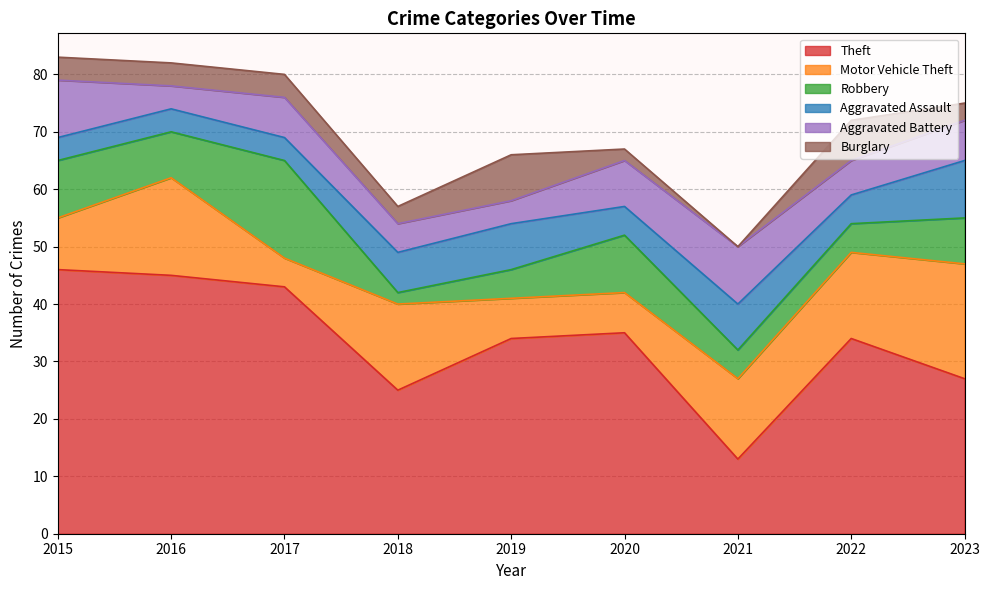

Rank the categories by Burglary value from highest to lowest.

2019, 2022, 2015, 2016, 2017, 2018, 2023, 2020, 2021